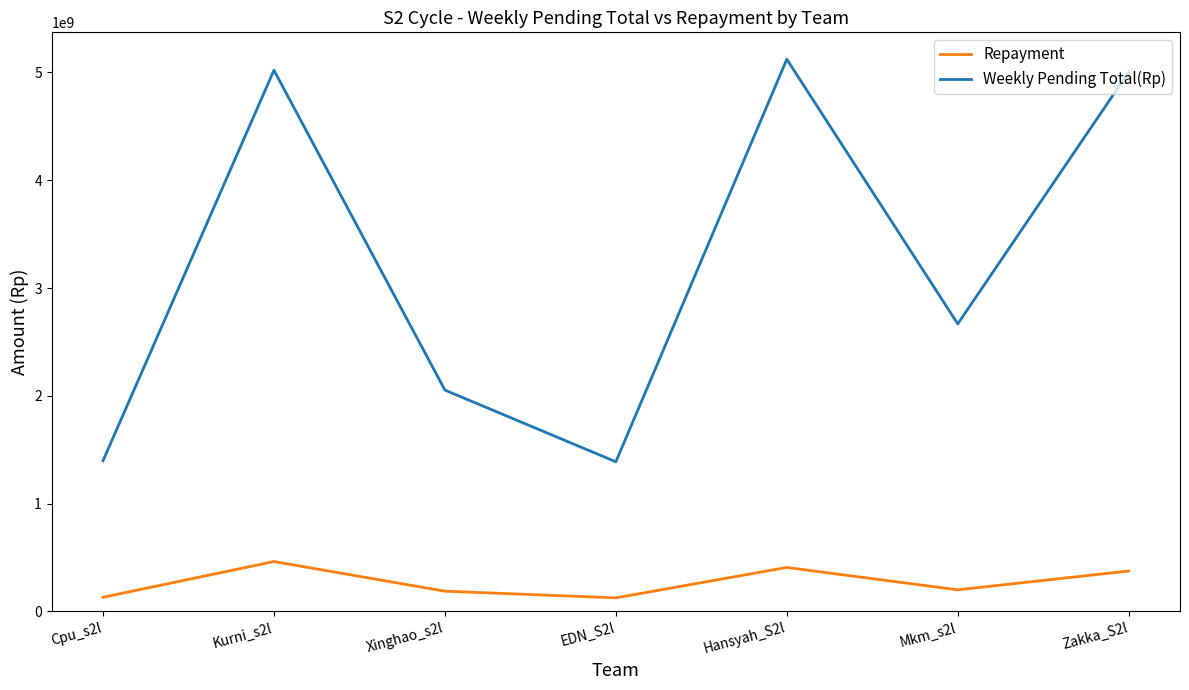

True or false: Repayment and Weekly Pending Total(Rp) cross at least once.

False